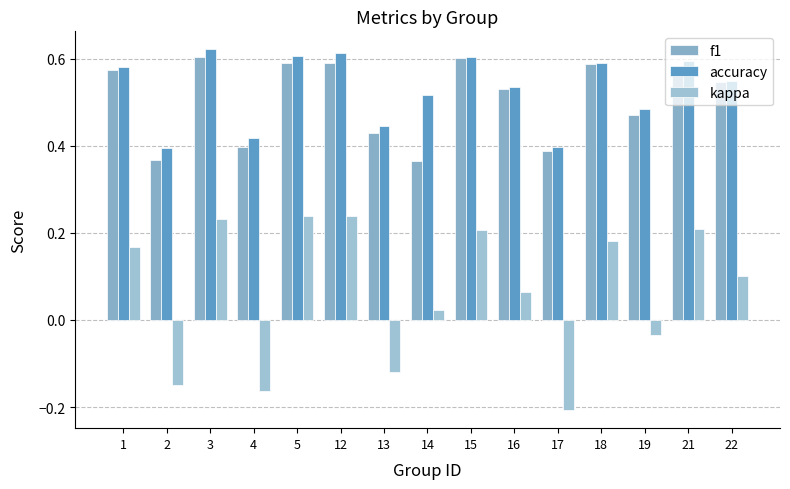

Is the value of kappa at 22 greater than the value of f1 at 1?

No